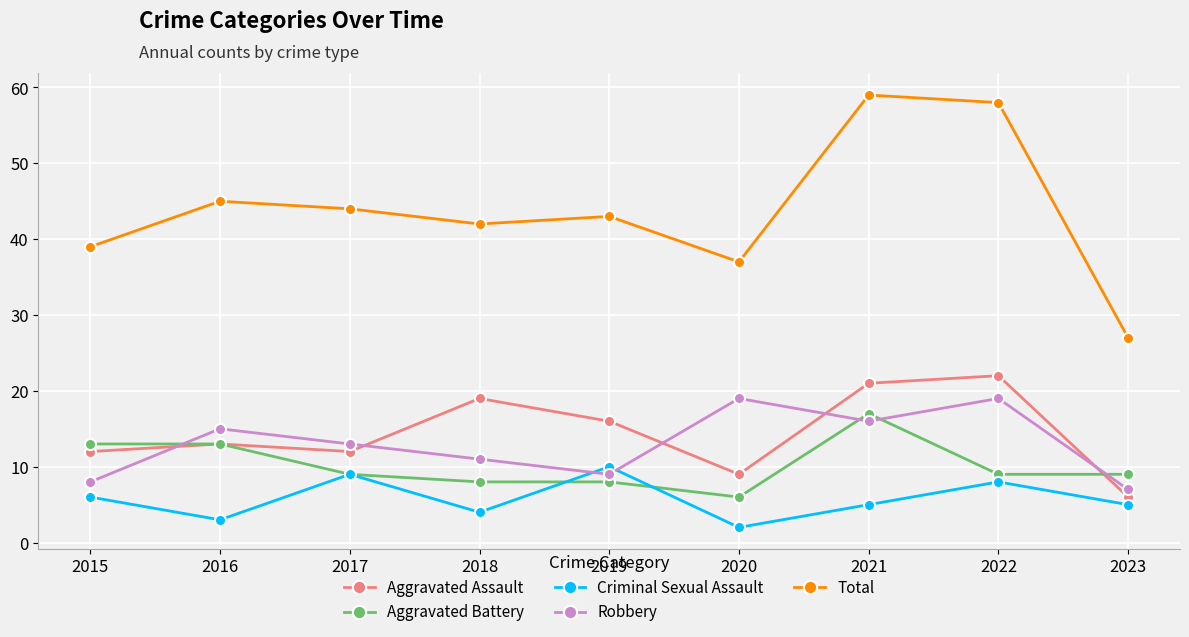

Is this an area chart (filled region under the line)?

No